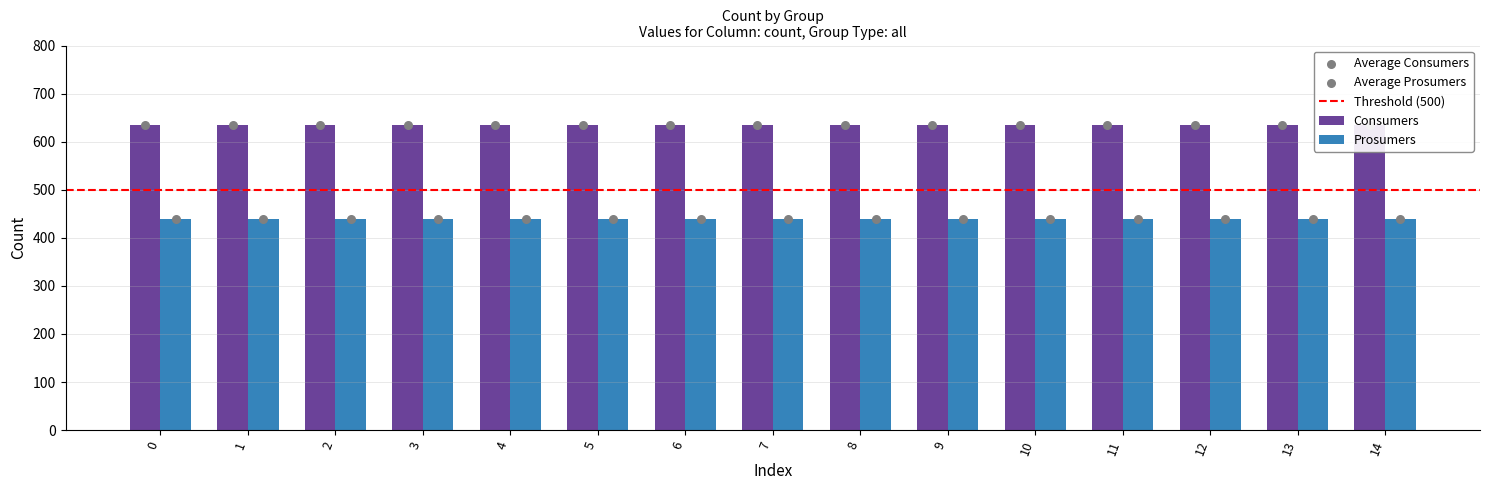

Which series contains the highest Y value?

Consumers